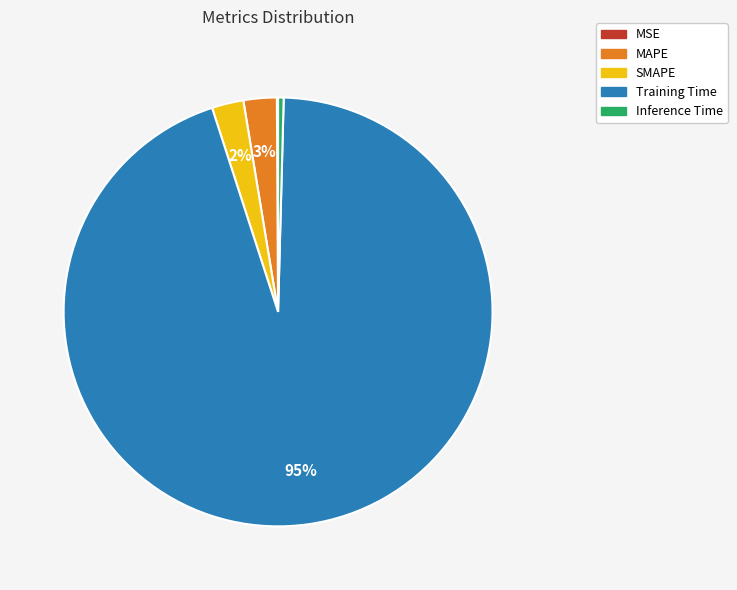

To the nearest percent, what portion does MAPE represent?

3%